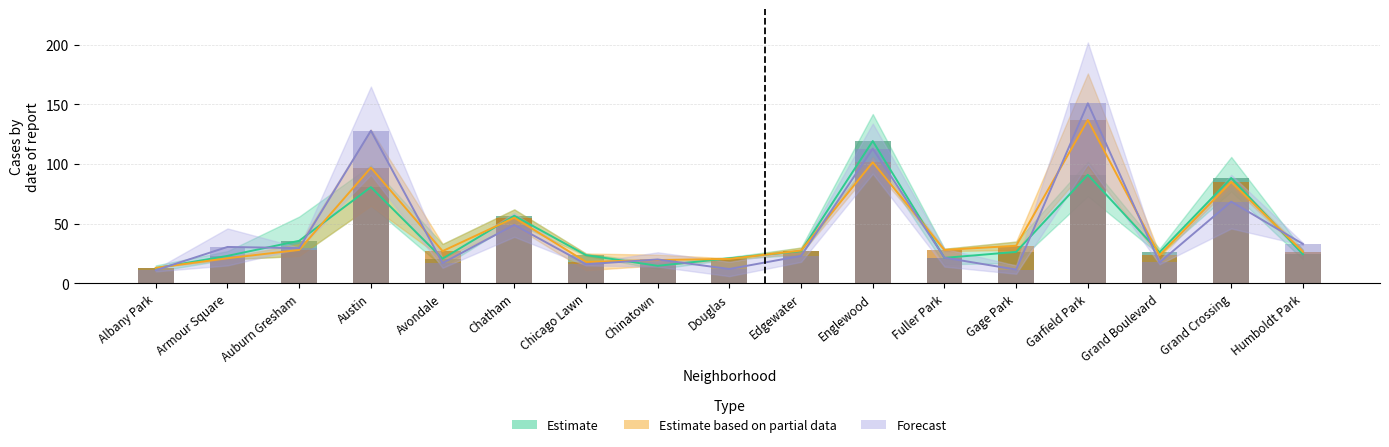

True or false: 2016 has a value of 36.5 at Chicago Lawn.

False